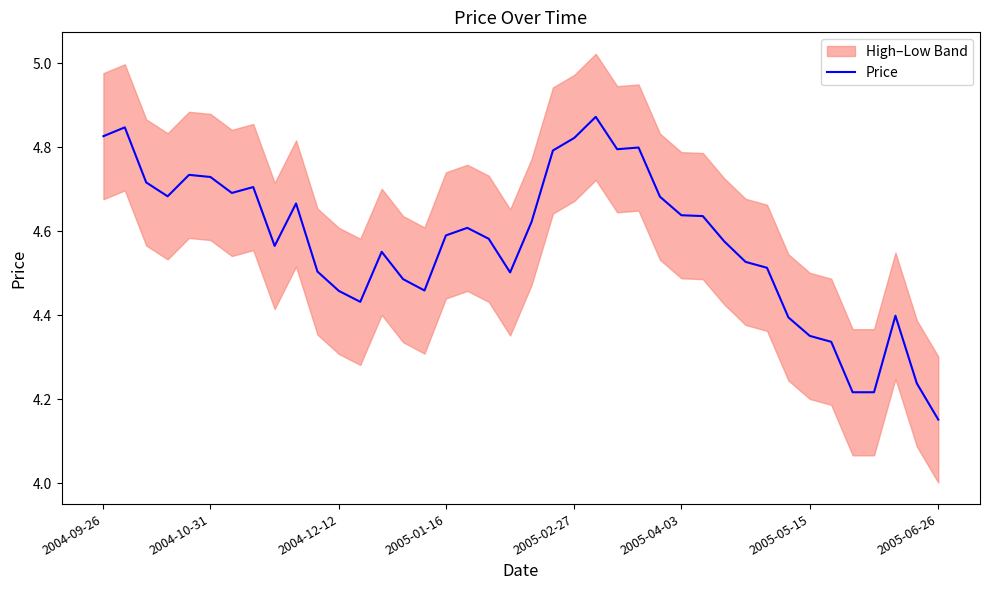

How many interior local valleys (lower than both neighbors) does the data have?

7